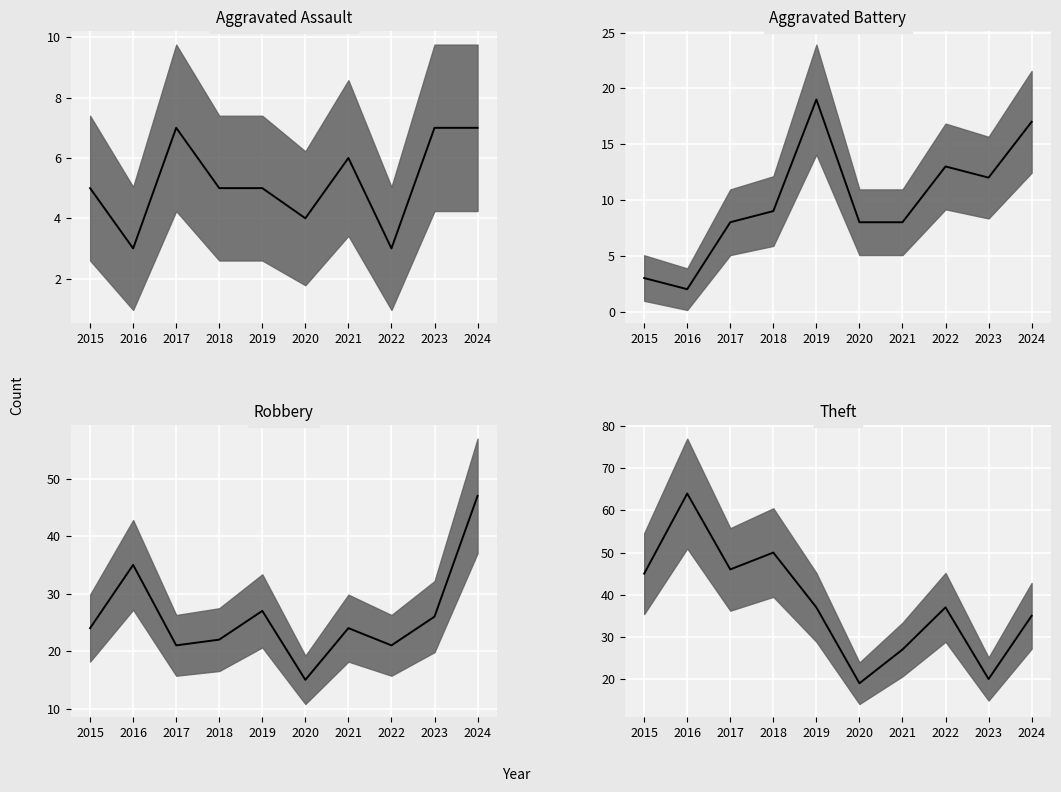

What is the maximum value shown in the chart?

64